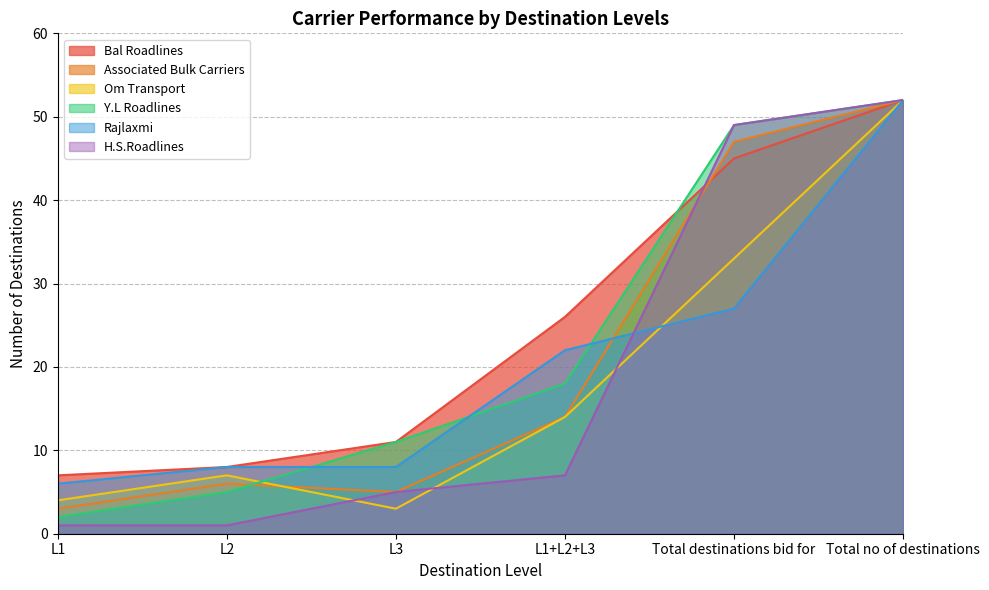

What is the average value of the Bal Roadlines series?

25